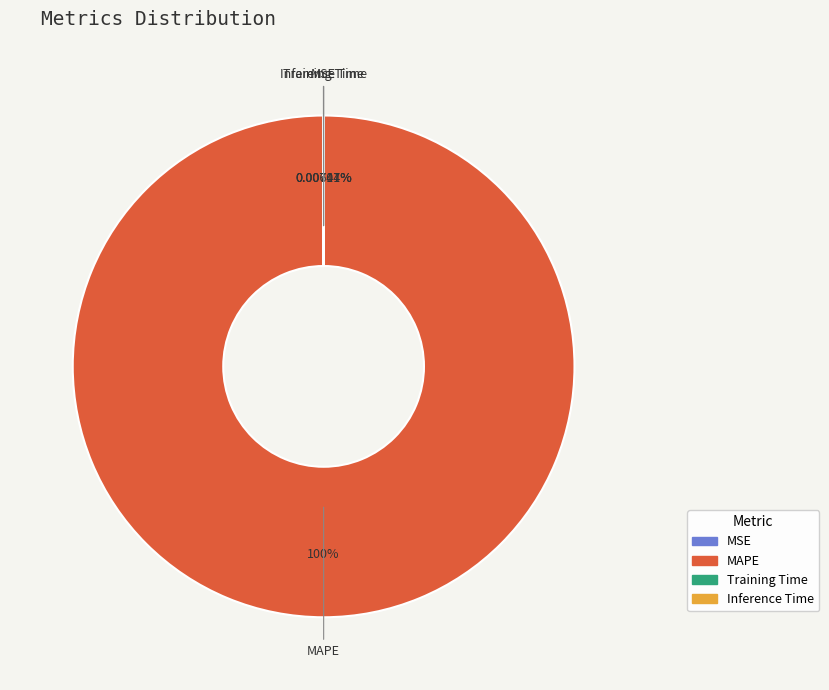

Which slice is the largest?

MAPE